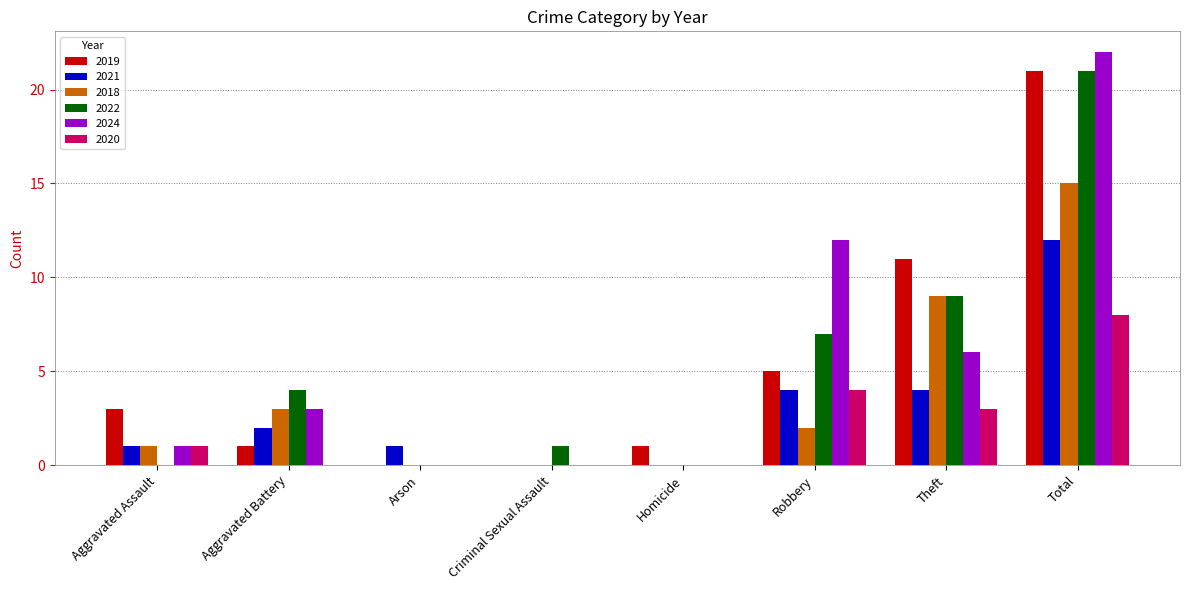

How many distinct data groups are displayed?

6